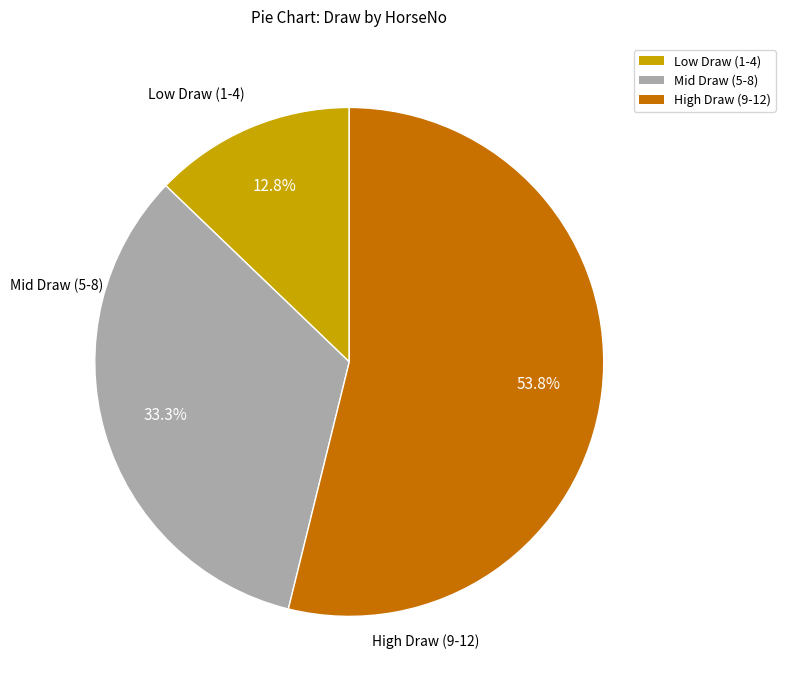

Is there a majority slice in this chart?

Yes